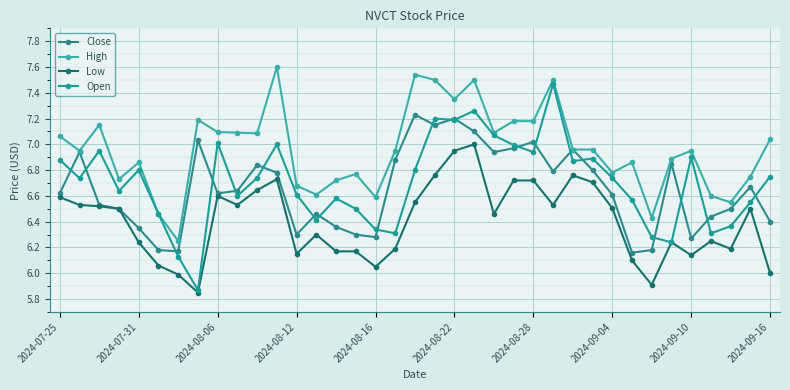

Is this an area chart (filled region under the line)?

No